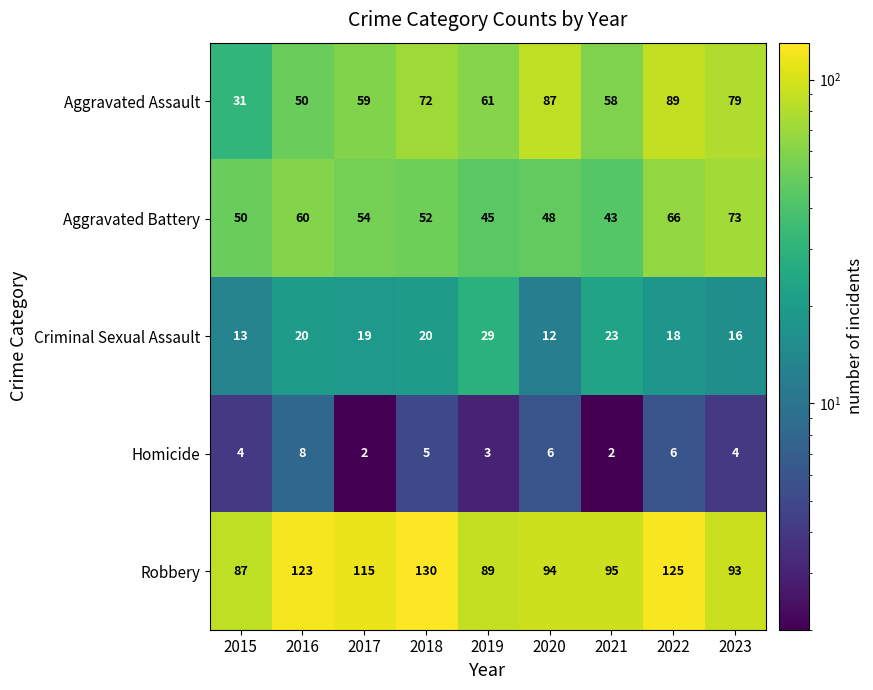

List the series in order of their peak value, highest first.

Robbery, Aggravated Assault, Aggravated Battery, Criminal Sexual Assault, Homicide